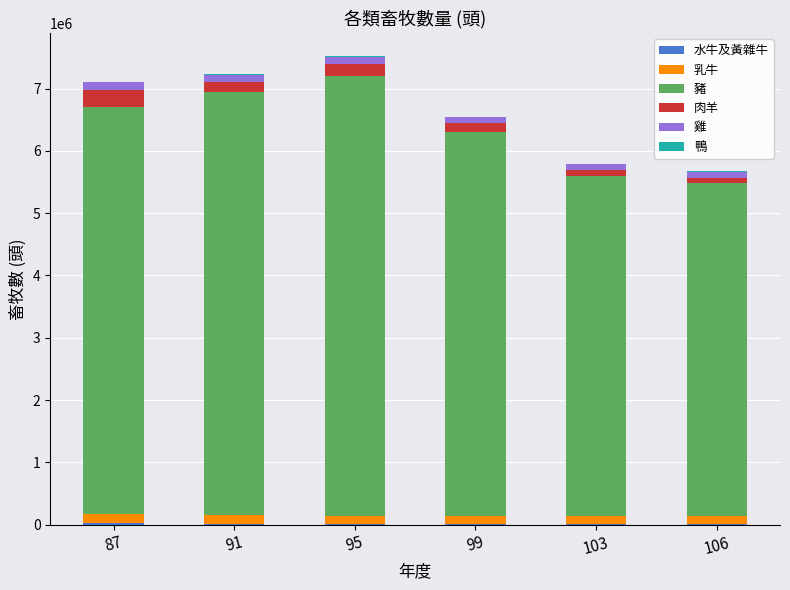

What is the sum of all 水牛及黃雜牛 values?

90959